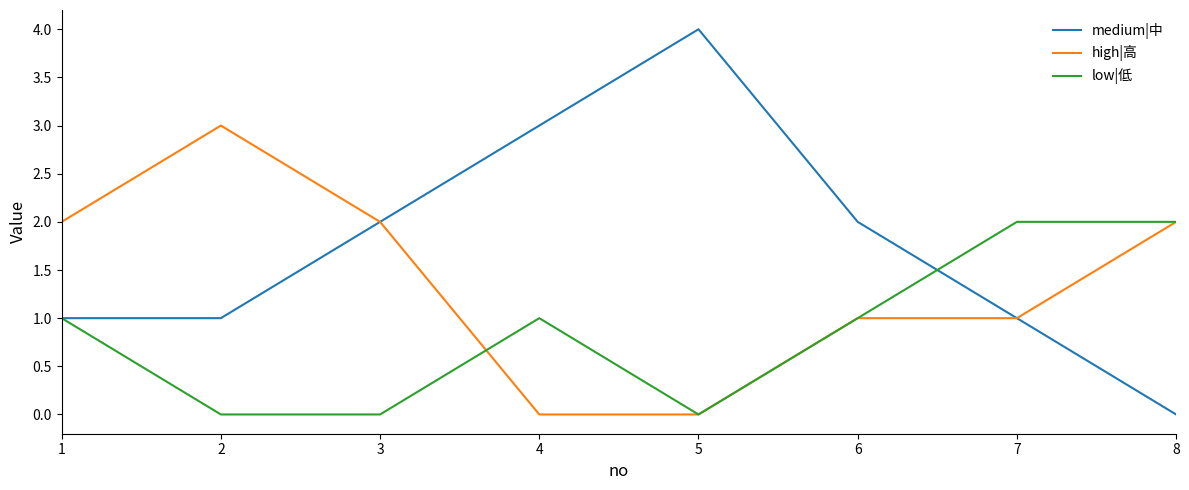

Is this an area chart (filled region under the line)?

No